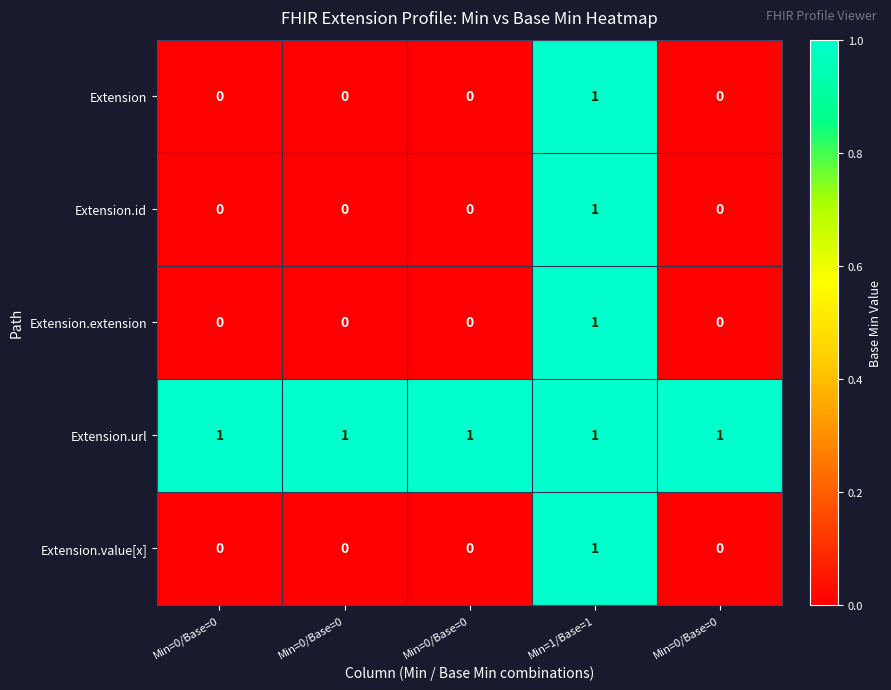

Reading right to left, list all the values displayed in this chart.

Extension: Min=0/Base=0=0	Min=1/Base=1=1	Min=0/Base=0=0	Min=0/Base=0=0	Min=0/Base=0=0
Extension.id: Min=0/Base=0=0	Min=1/Base=1=1	Min=0/Base=0=0	Min=0/Base=0=0	Min=0/Base=0=0
Extension.extension: Min=0/Base=0=0	Min=1/Base=1=1	Min=0/Base=0=0	Min=0/Base=0=0	Min=0/Base=0=0
Extension.url: Min=0/Base=0=1	Min=1/Base=1=1	Min=0/Base=0=1	Min=0/Base=0=1	Min=0/Base=0=1
Extension.value[x]: Min=0/Base=0=0	Min=1/Base=1=1	Min=0/Base=0=0	Min=0/Base=0=0	Min=0/Base=0=0